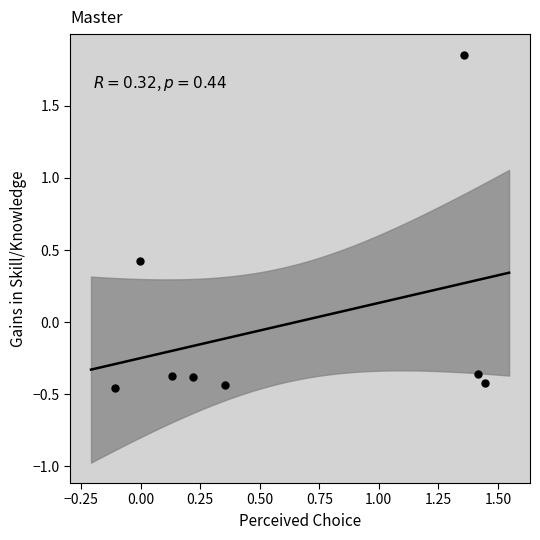

What is the average X value?

0.6